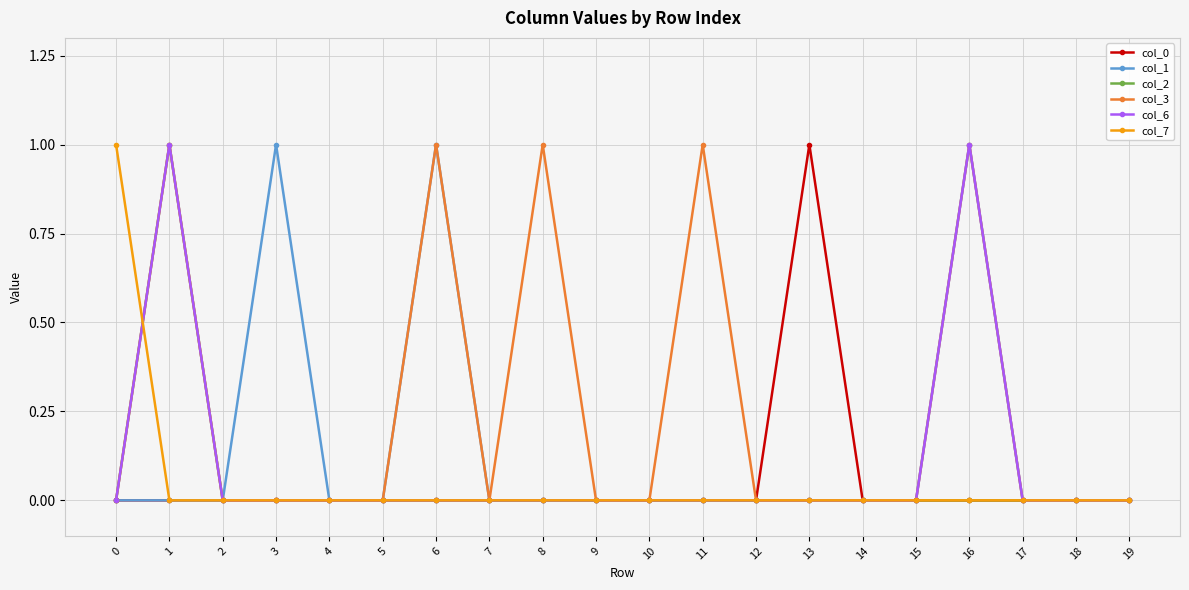

Is it true that col_2 equals 0 at 0?

True